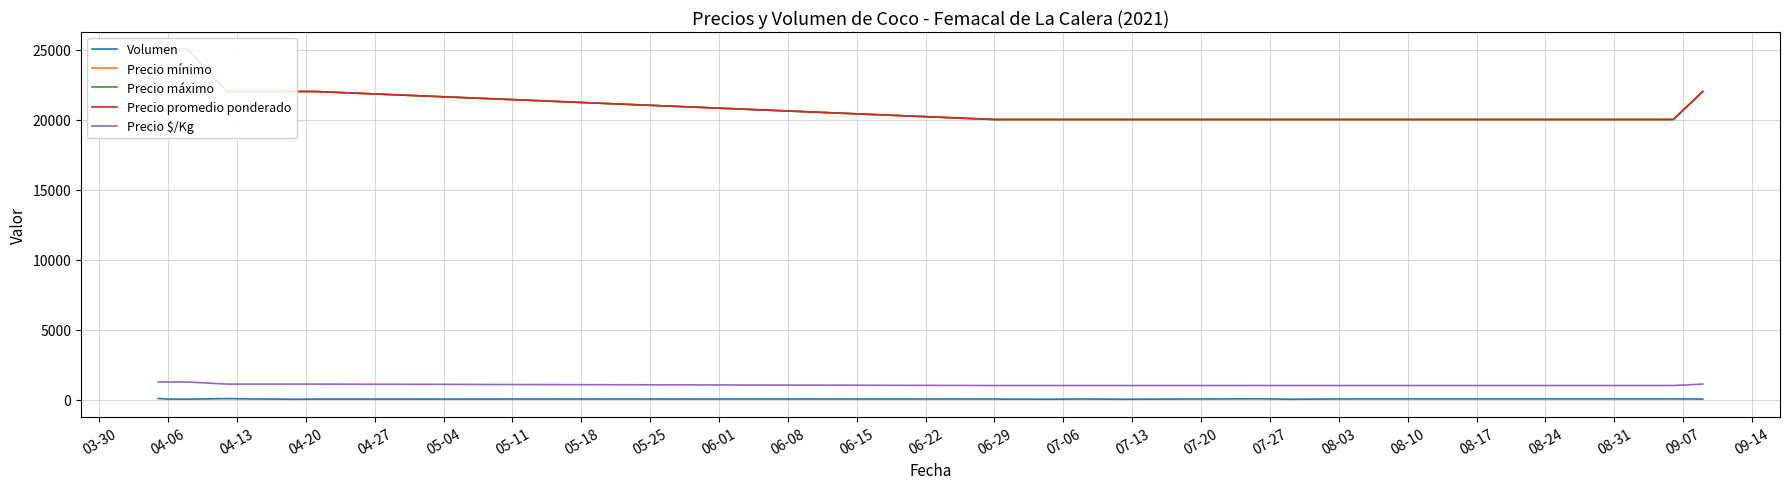

True or false: Volumen and Precio $/Kg intersect in this chart.

False